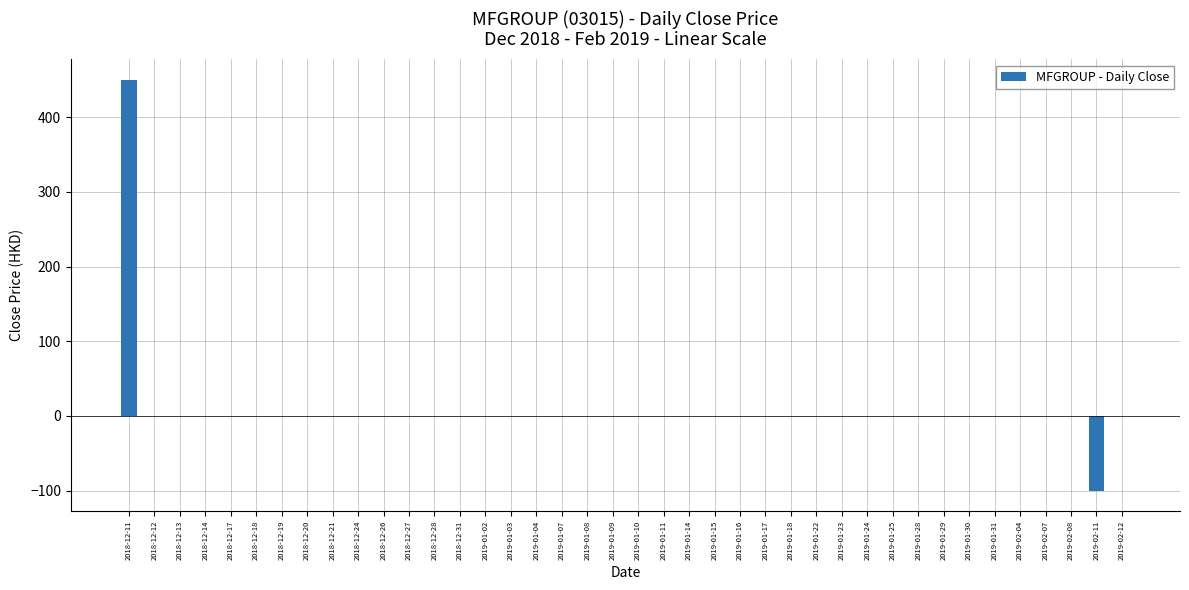

The chart shows a value of 0 at 2019-01-22. True or false?

True